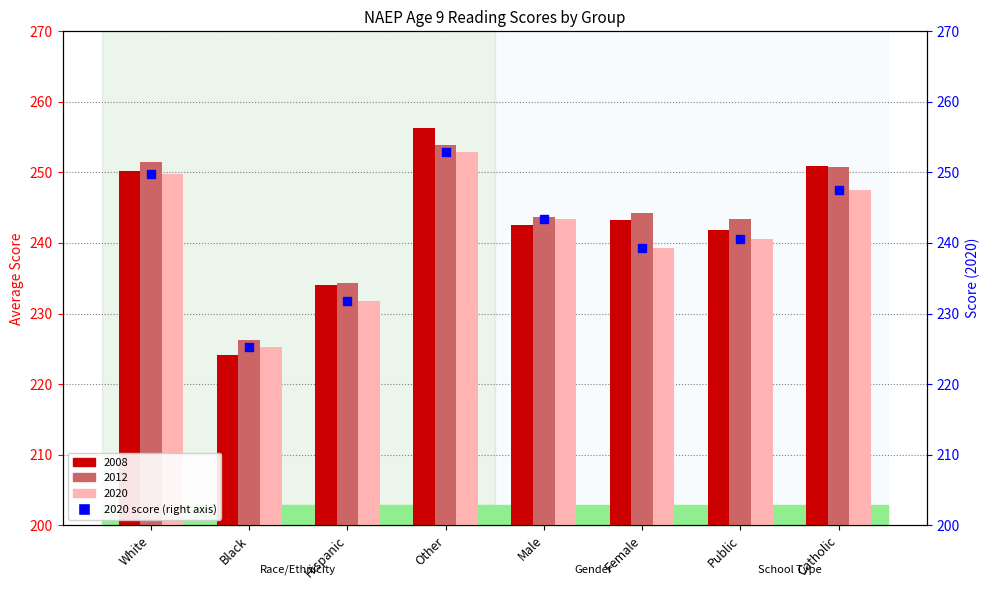

Approximately how many times larger is the value at Catholic compared to Public?

1.0